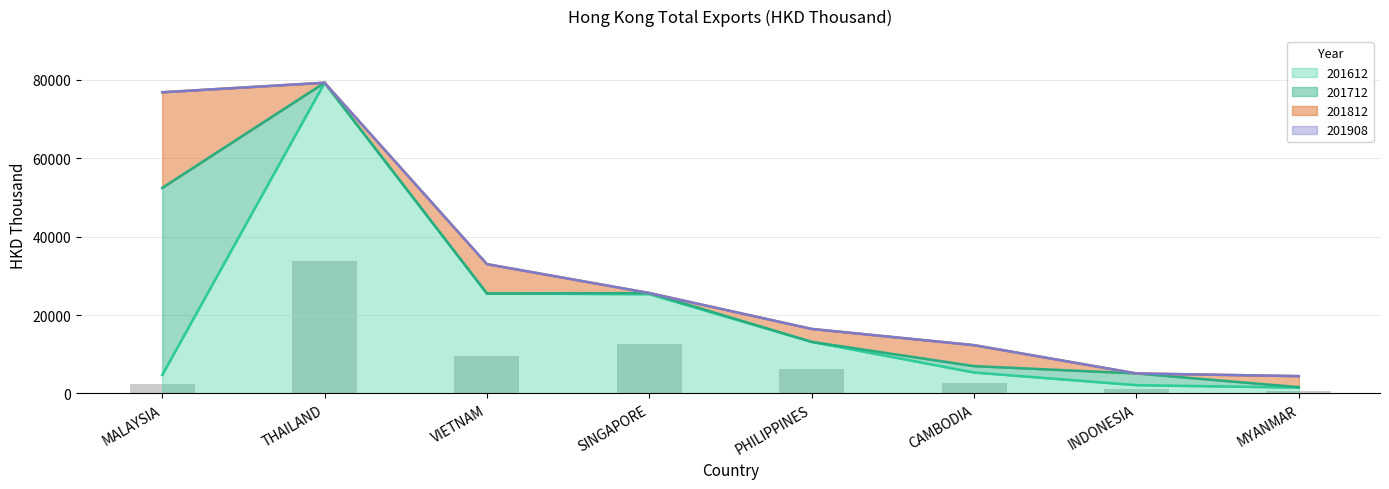

Does the chart contain any negative values?

No